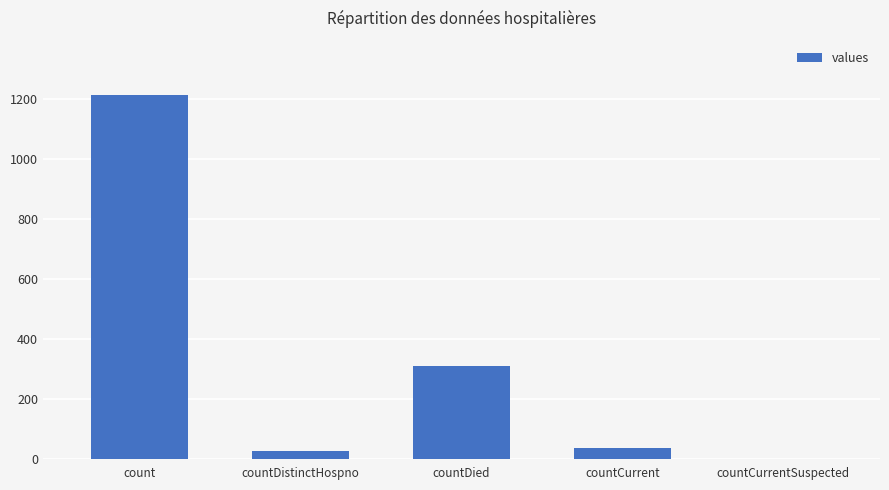

Is it true that the value at countDied is 83?

False